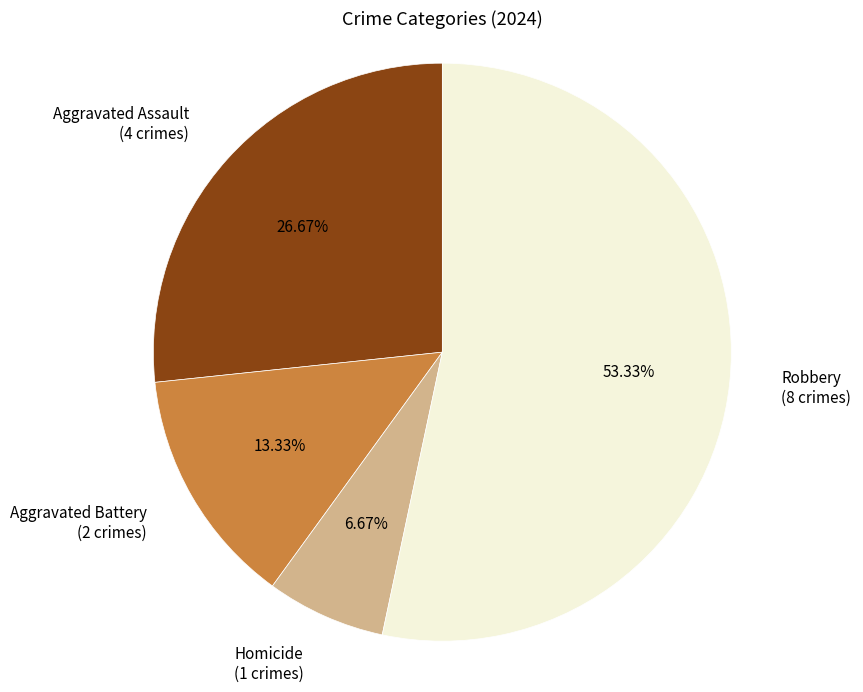

To the nearest percent, what is the combined percentage of Aggravated Assault and Homicide?

33%